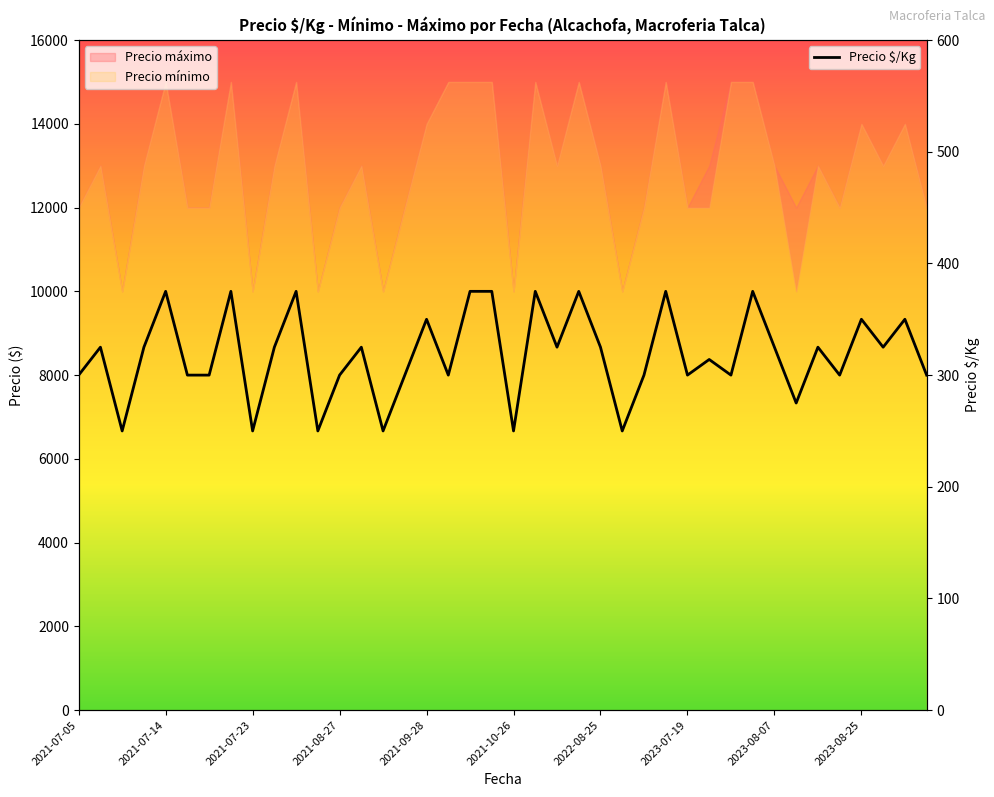

What is the difference between the values at 25 and 26?

50